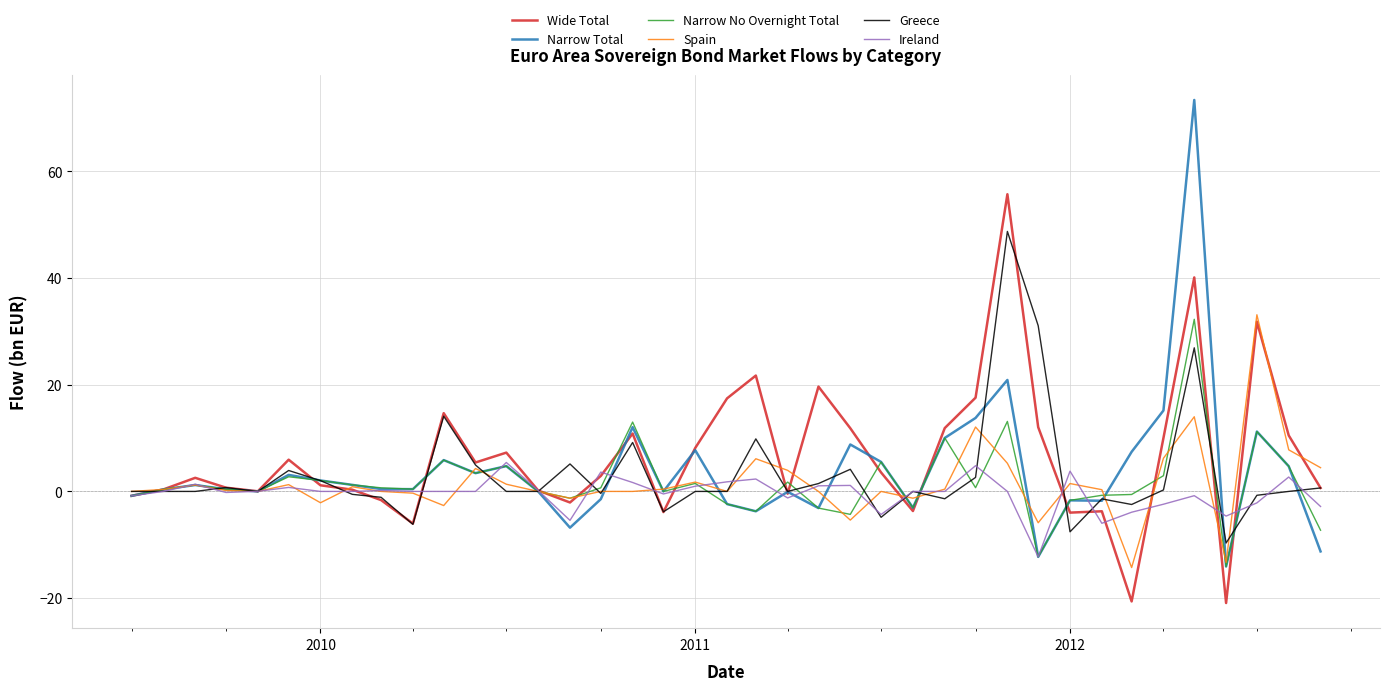

True or false: Wide Total has more than 2 interior local peaks.

True